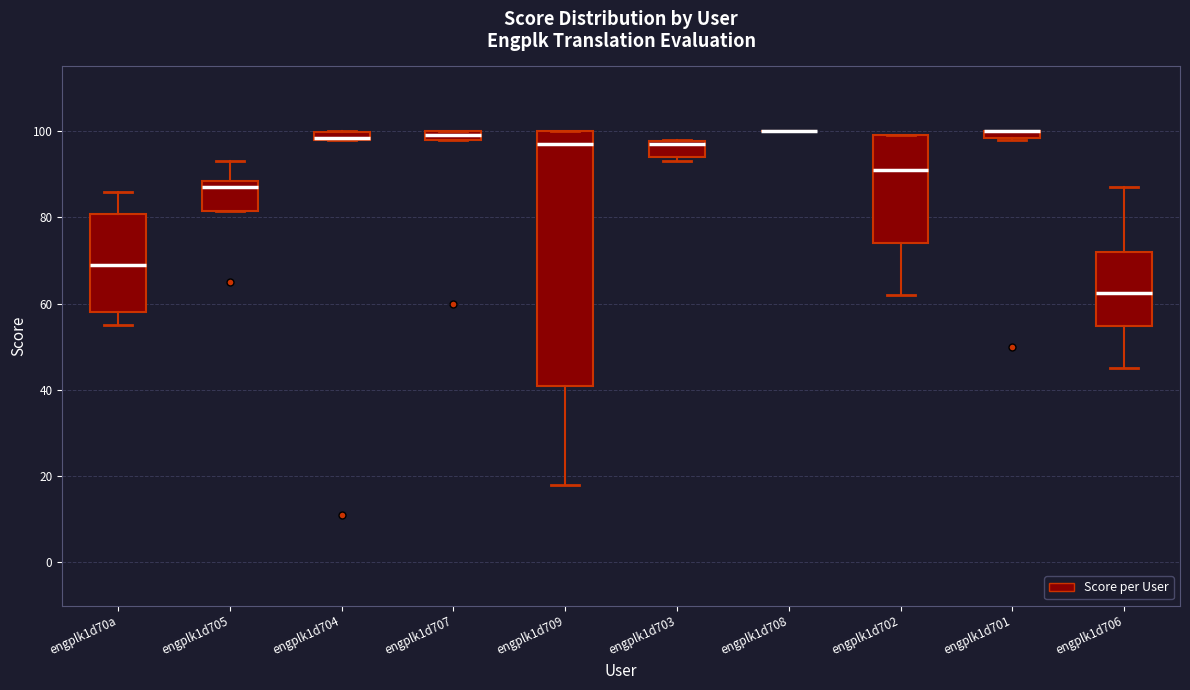

Where is the lower edge of the box for engplk1d709 on the y-axis? The values are not printed on the chart, so give them approximately, as read against the axis.

42